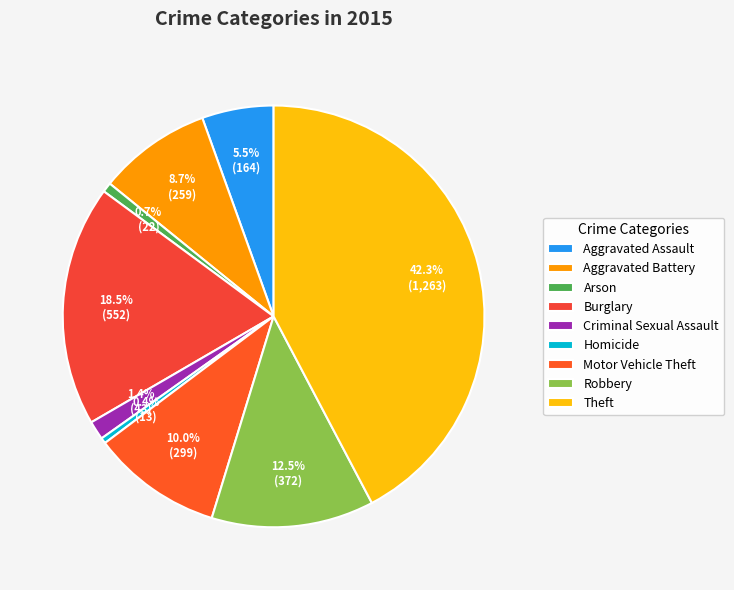

Rank the categories by value from highest to lowest.

Theft, Burglary, Robbery, Motor Vehicle Theft, Aggravated Battery, Aggravated Assault, Criminal Sexual Assault, Arson, Homicide